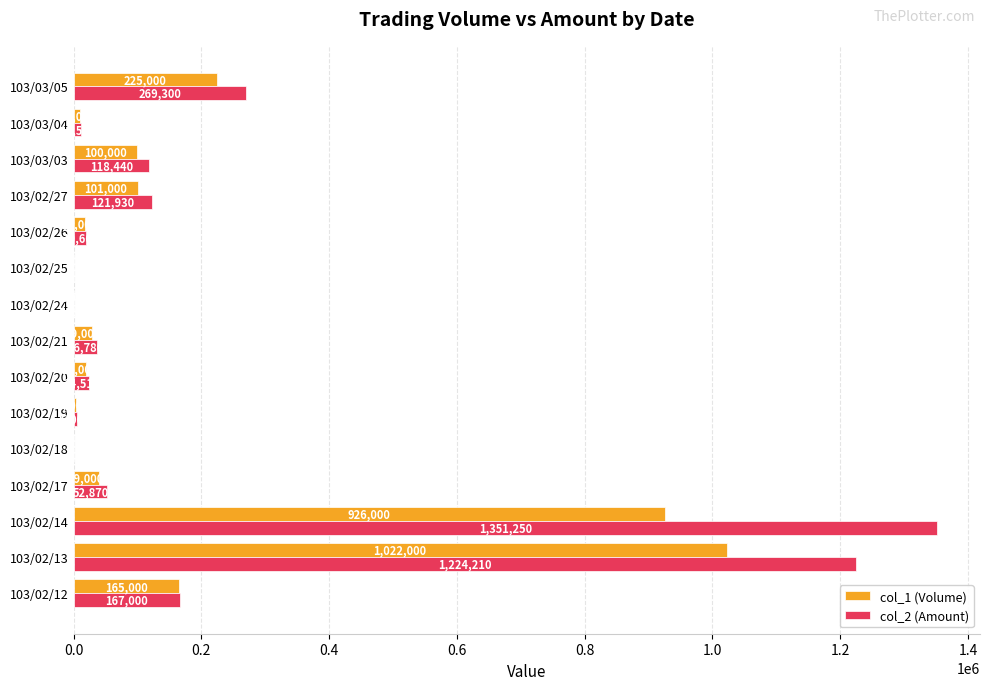

Which series changed the most between 103/02/19 and 103/03/05?

col_2 (Amount)